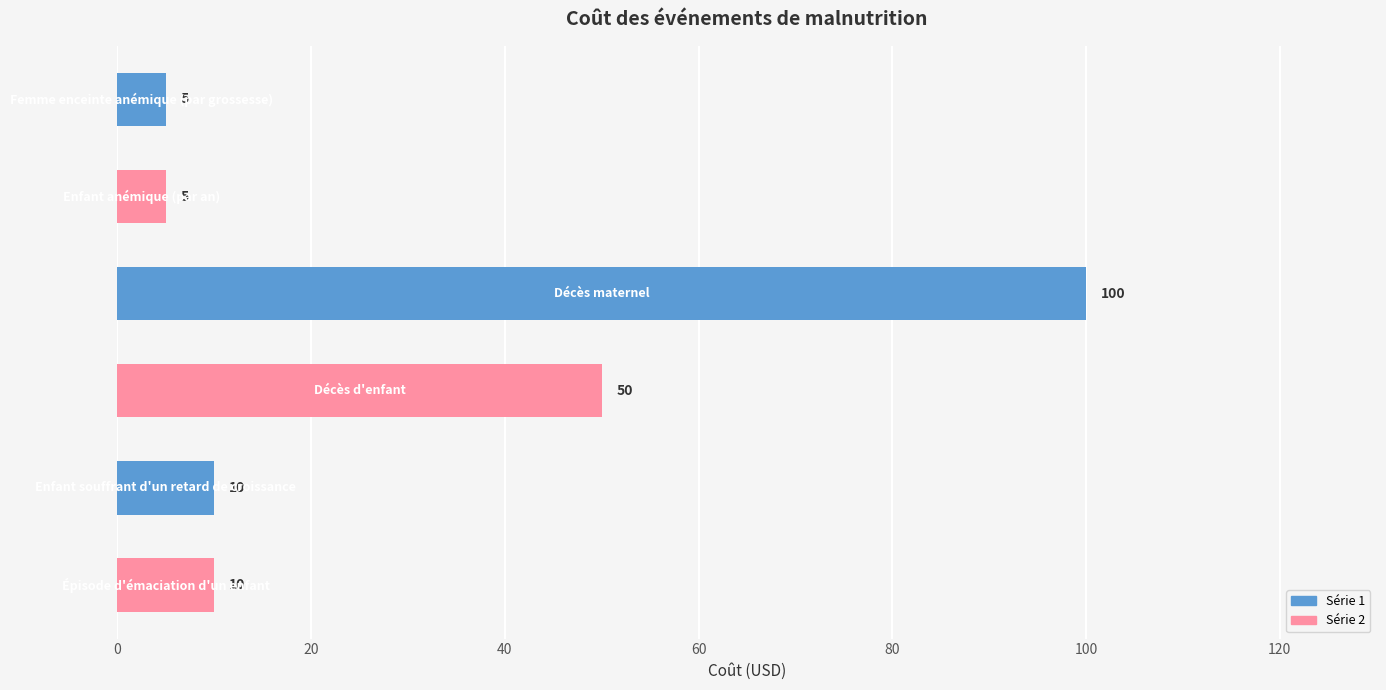

What is the smallest value displayed?

5